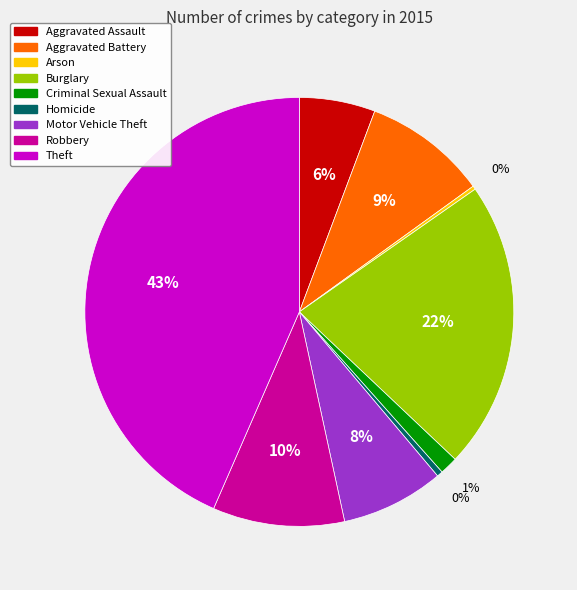

To the nearest percent, what is the combined percentage of Aggravated Assault and Homicide?

6%